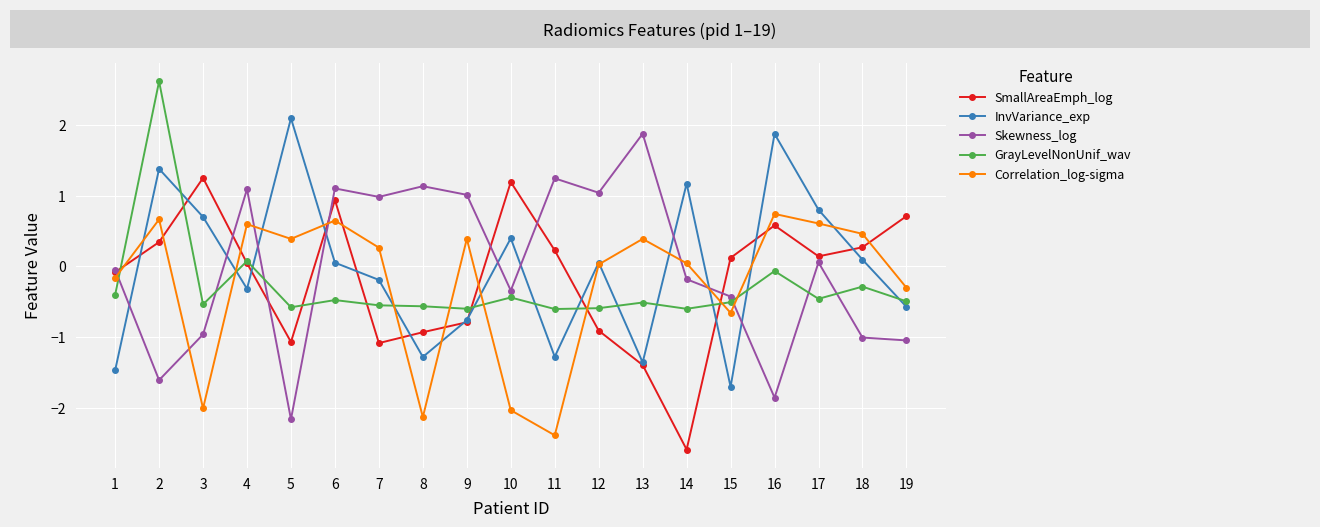

Which series changed the most between 5 and 16?

SmallAreaEmph_log